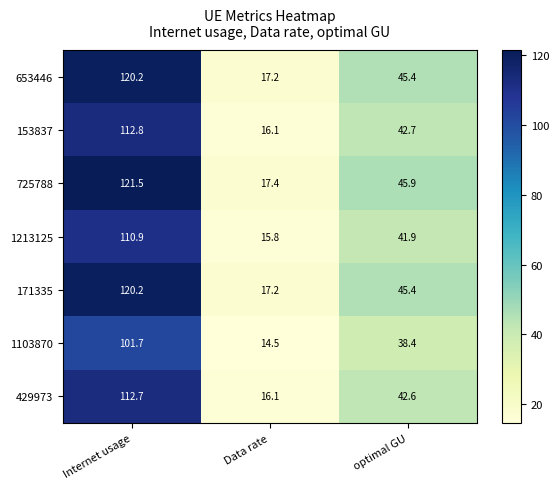

Which series has the largest range (max minus min)?

725788